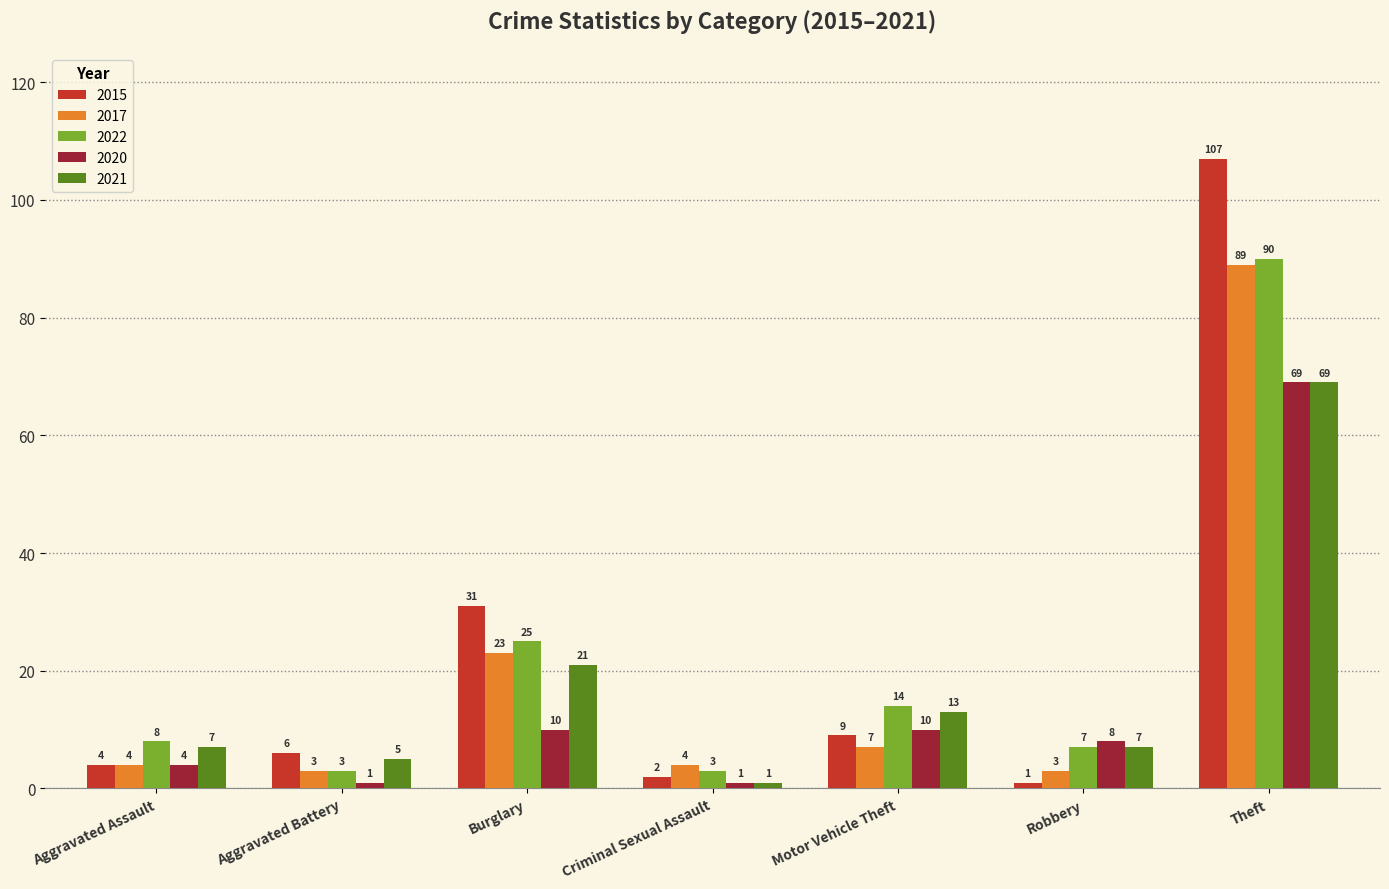

How many bars are there in total?

35